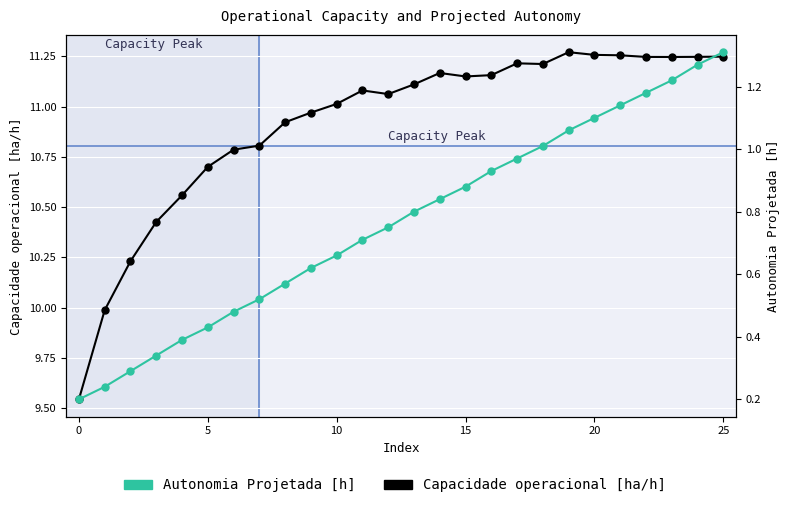

True or false: Capacidade operacional [ha/h] and Autonomia Projetada [h] intersect in this chart.

False